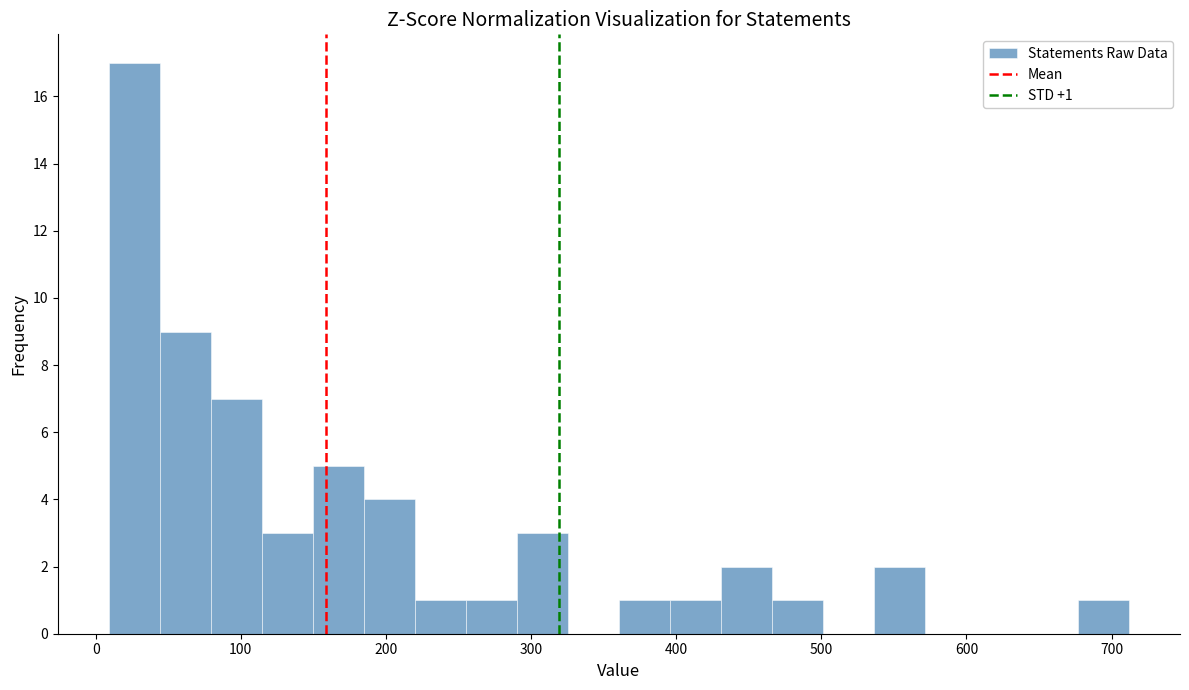

Read against the x-axis, roughly where is the centre of the tallest bar?

30